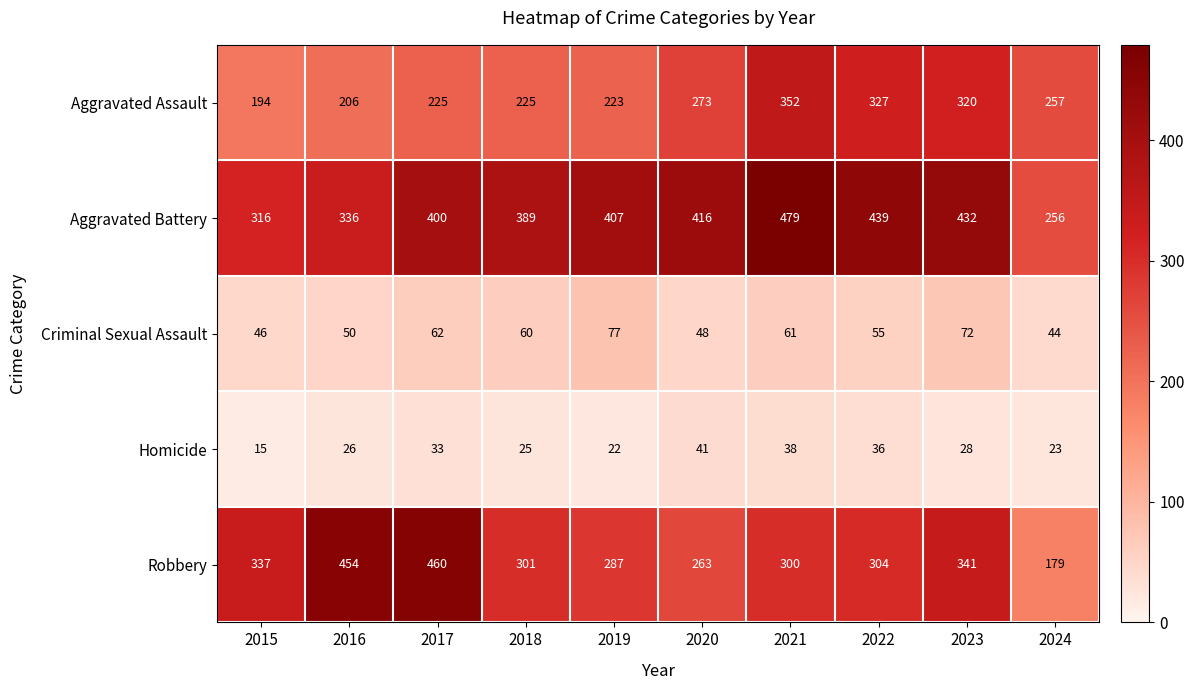

What is the average value of the Homicide series?

29